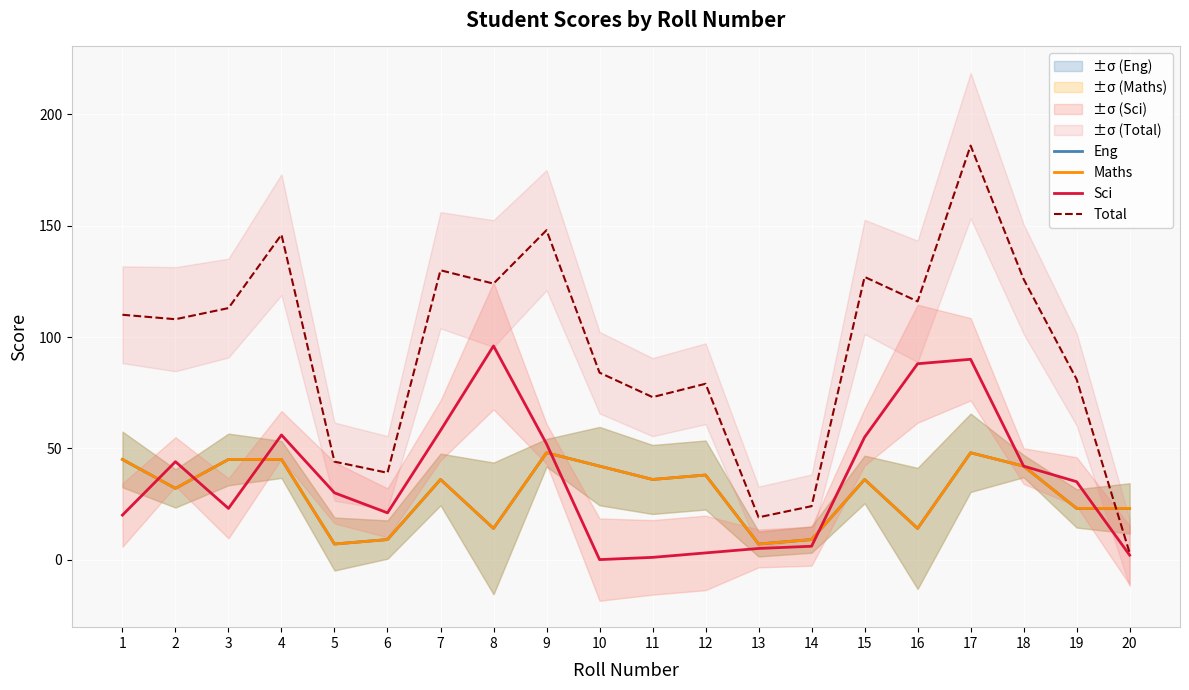

How many interior local valleys does the Maths series have?

6